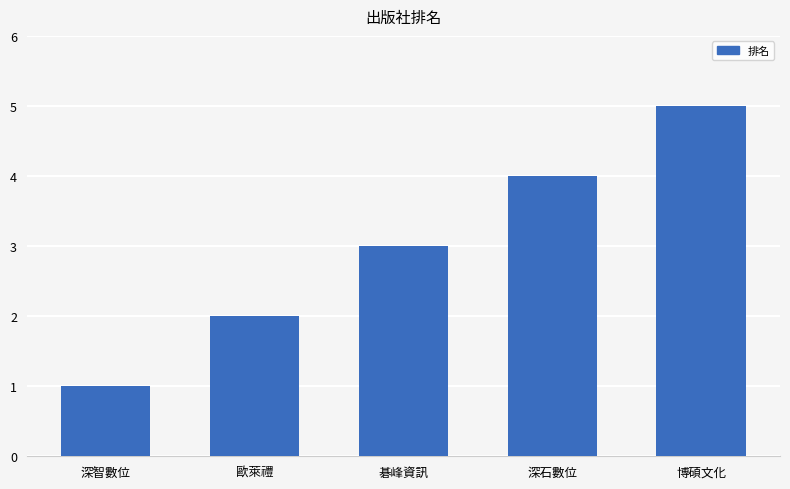

Does the chart contain stacked bars?

No